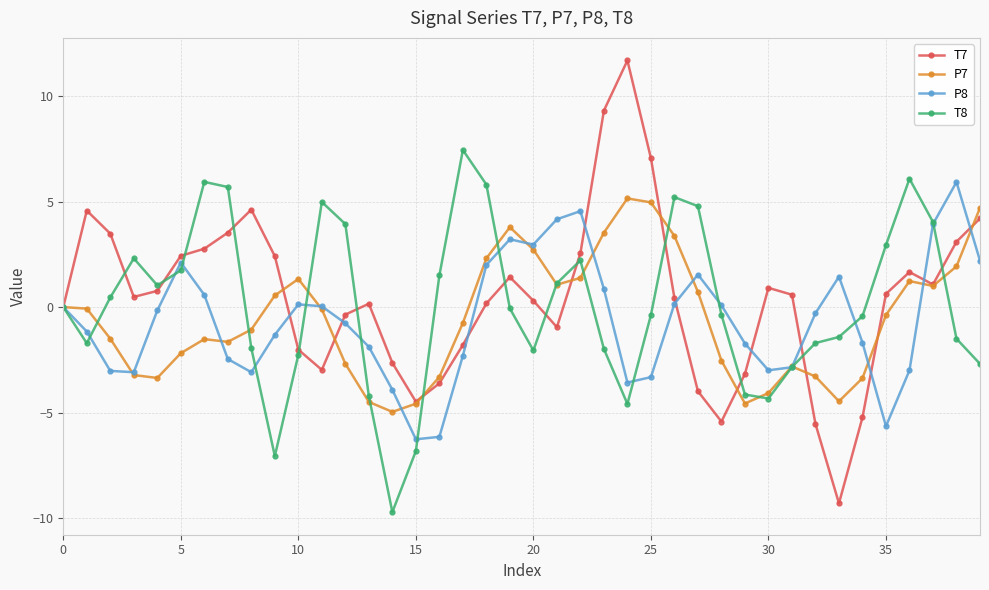

What is the lowest value of the T7 series?

-9.3